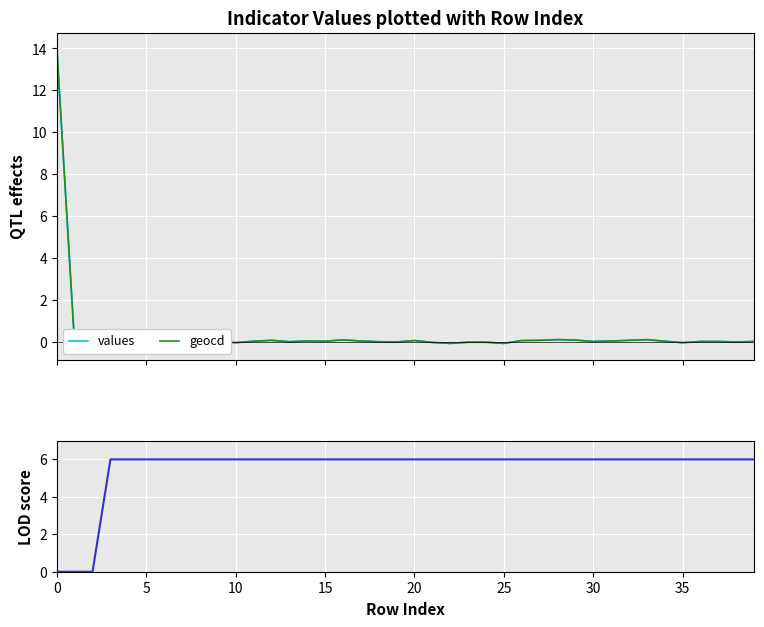

How many values in the geocd series are below 0?

19